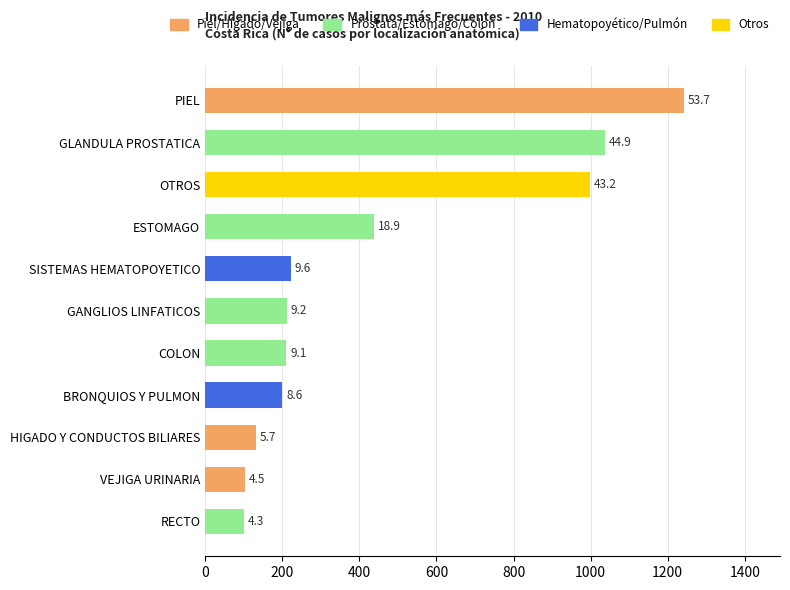

What is the sum of the values at COLON and BRONQUIOS Y PULMON?

410